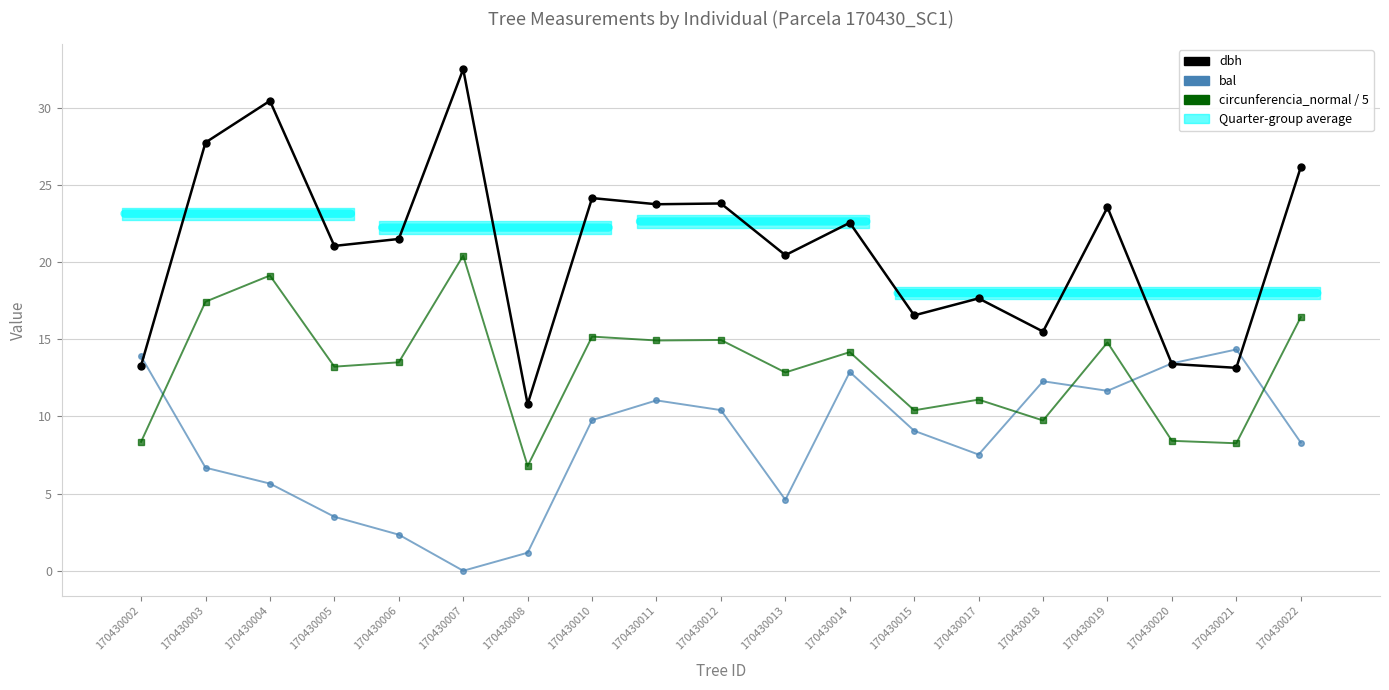

What is the sum of the dbh values at 170430014 and 170430019?

46.1